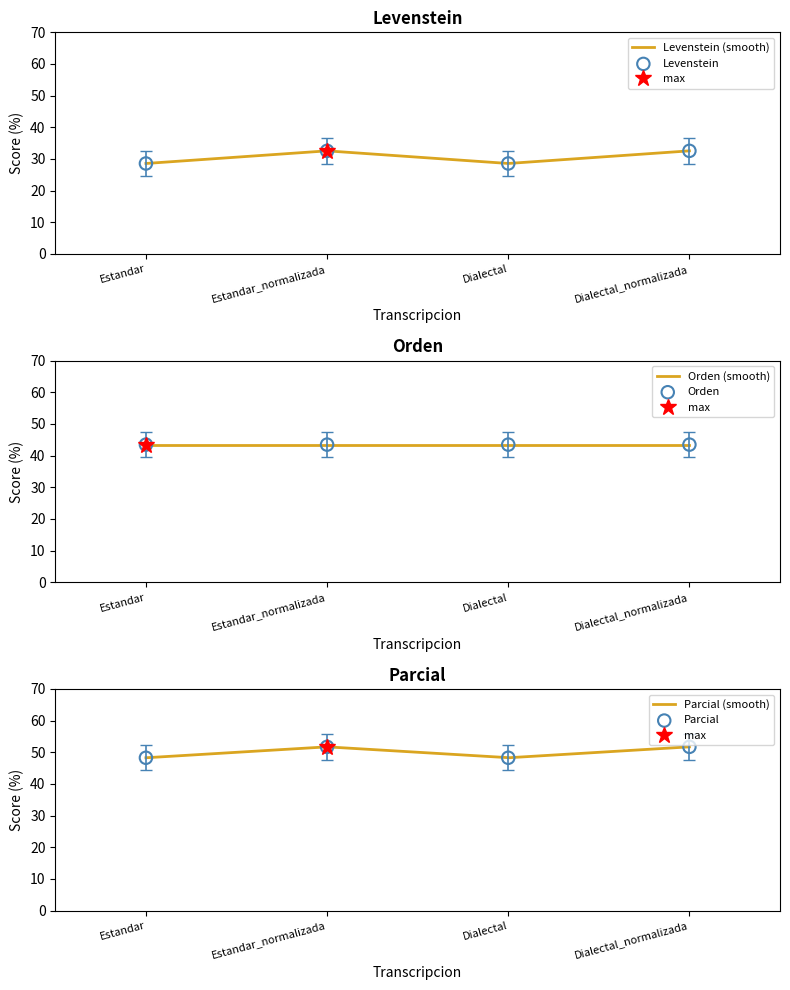

What is the total value across all series at Estandar_normalizada?

65.1